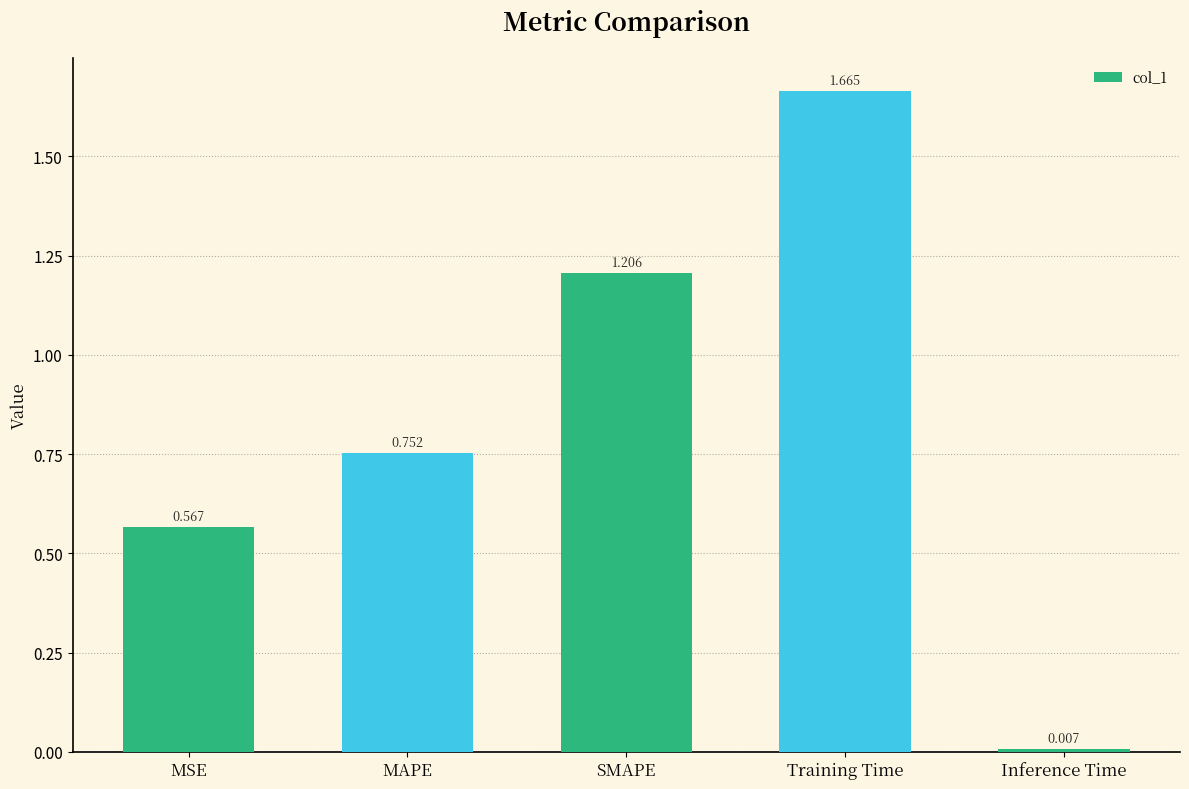

Between Inference Time and Training Time, which is larger?

Training Time